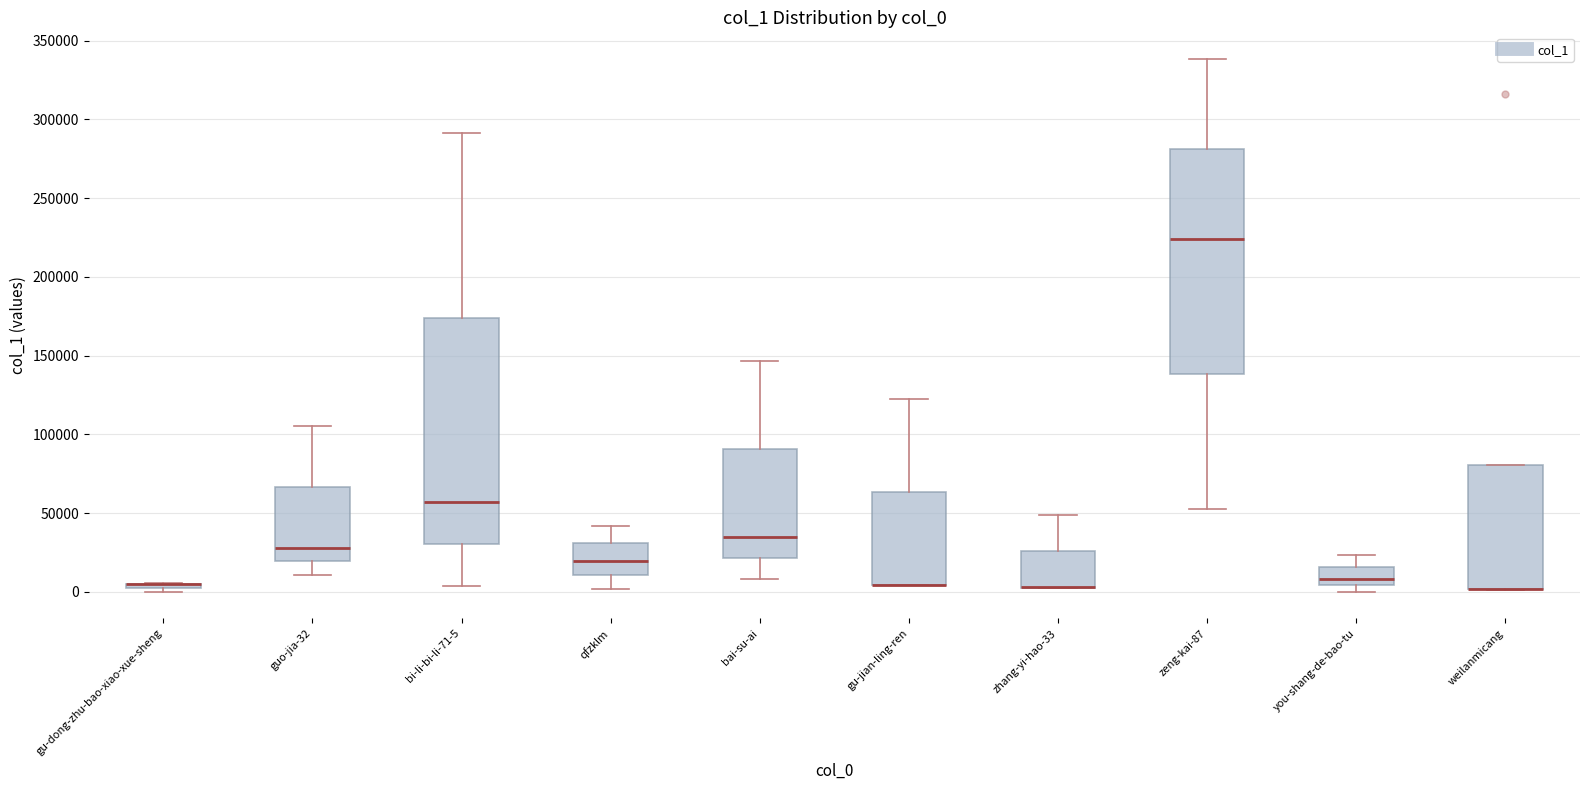

Where does the lower whisker of the box for zeng-kai-87 end on the y-axis? The values are not printed on the chart, so give them approximately, as read against the axis.

55000